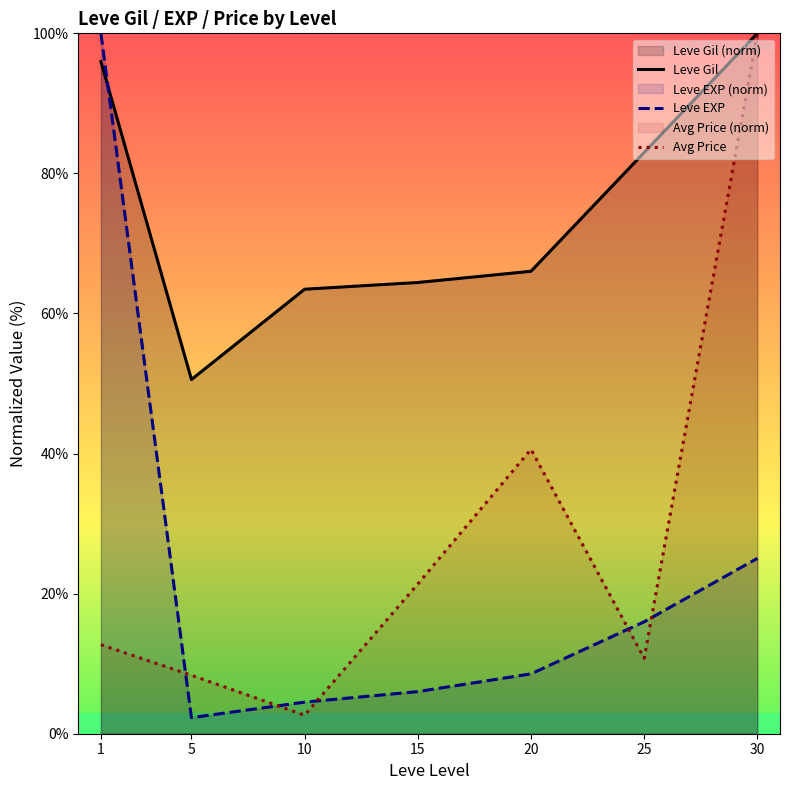

True or false: Leve Gil has more than 0 interior local peaks.

False